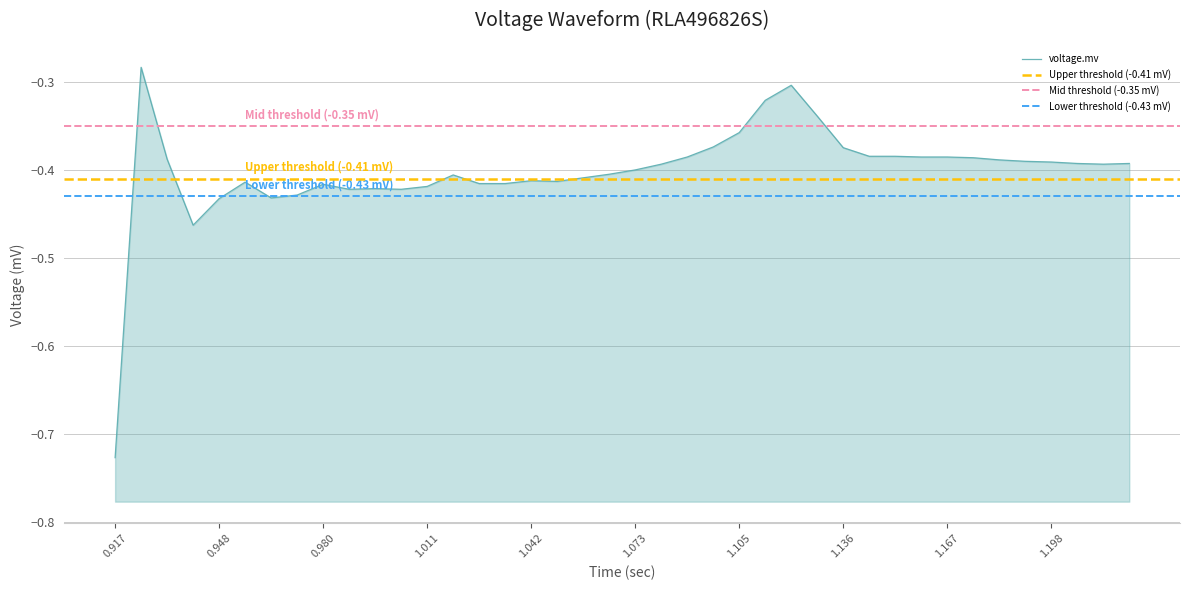

The chart shows a value of -0.4 at 0.980. True or false?

True